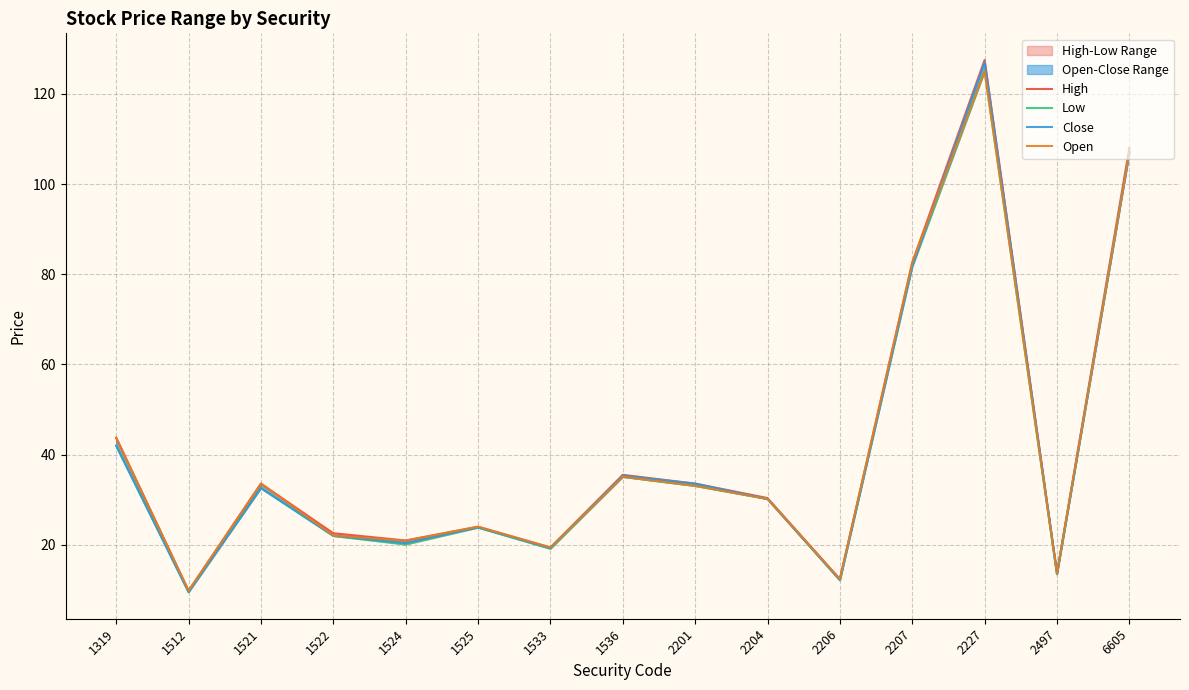

What is the value of the Open point at the 12th from the left?

82.6